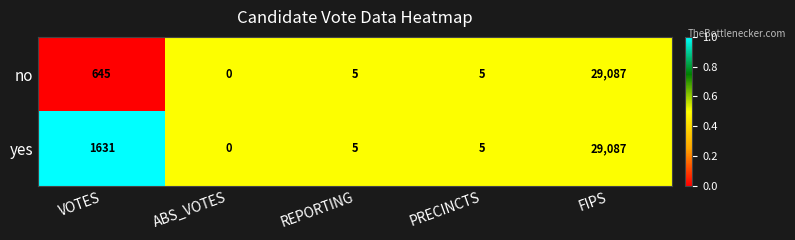

Reading left to right, list all the values displayed in this chart.

no: 645	0	5	5	29087
yes: 1631	0	5	5	29087